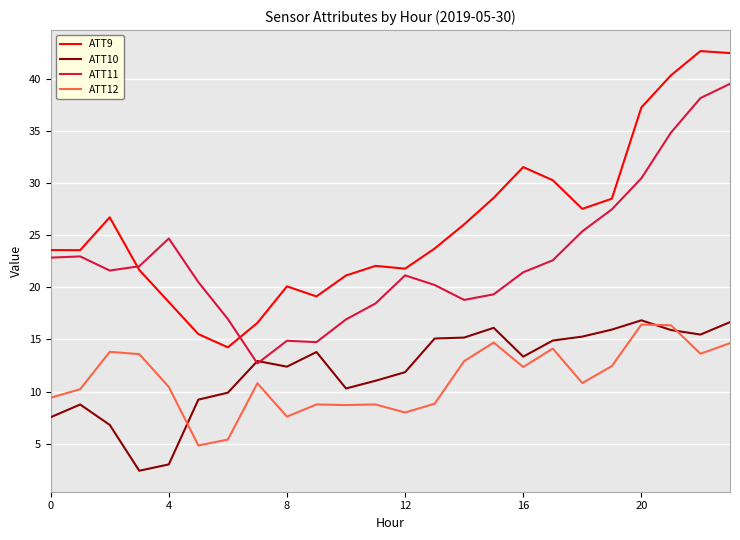

How many lines are shown in the chart?

4